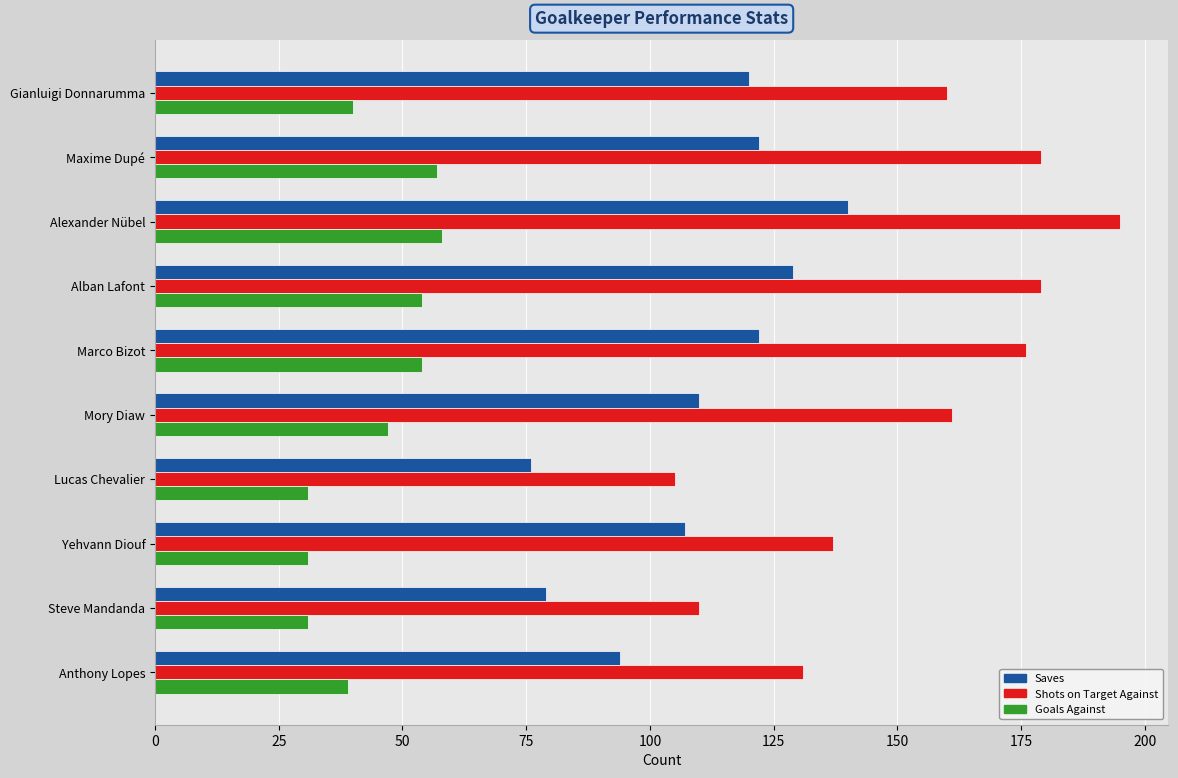

What is the minimum value for Shots on Target Against?

105